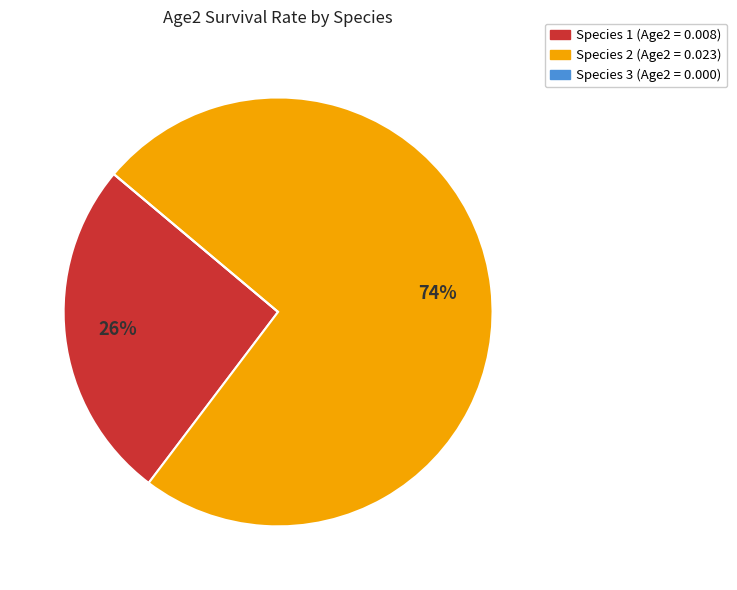

The Species 1 slice represents 21% of the pie. True or false?

False